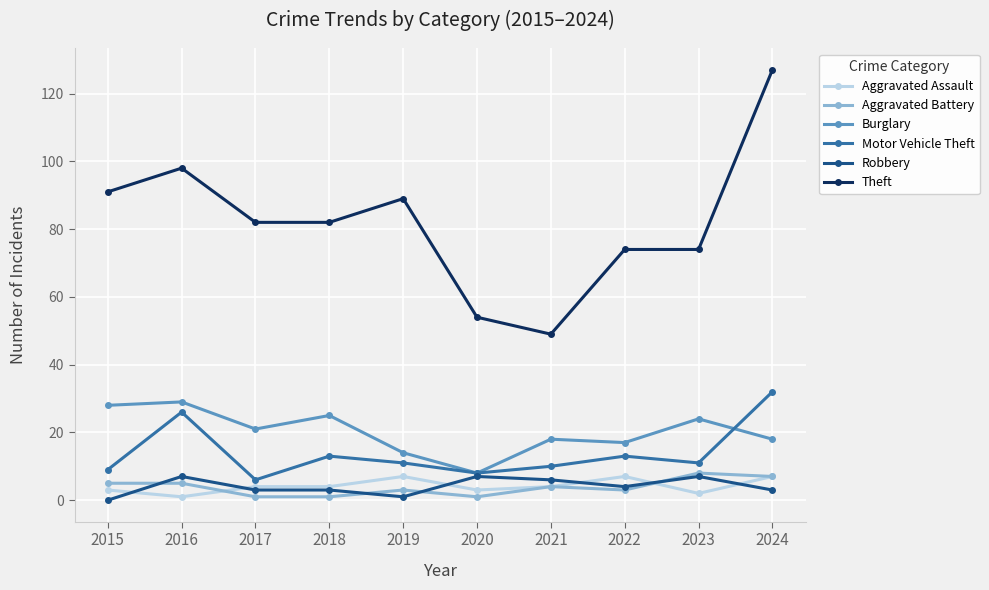

How many values in the Aggravated Battery series are below 4?

5